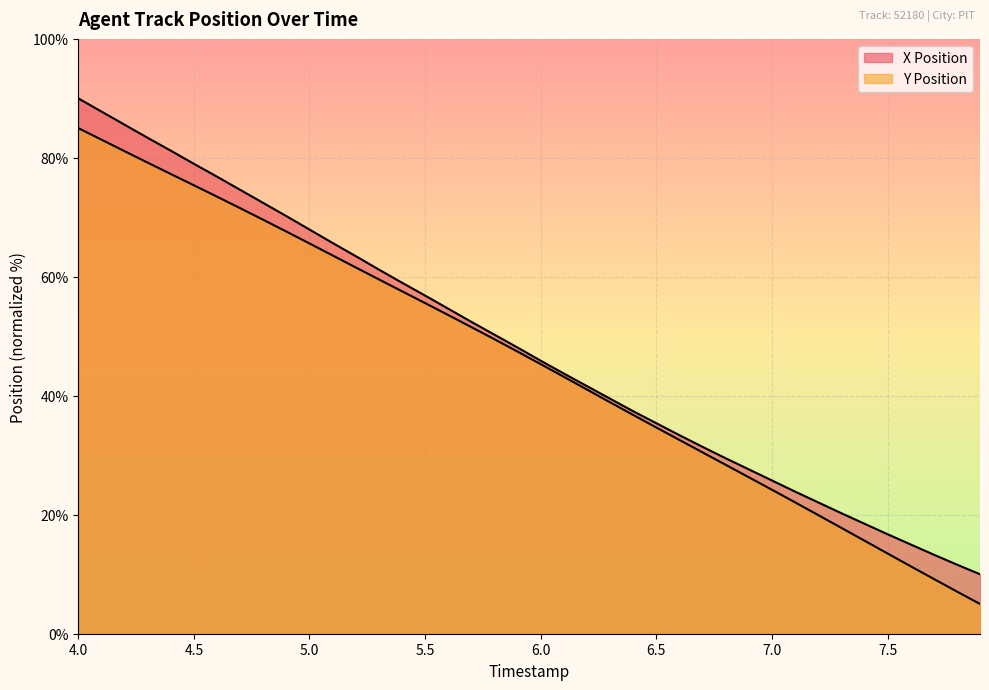

What is the sum of the X Position values at 6.2 and 6.0?

87.5